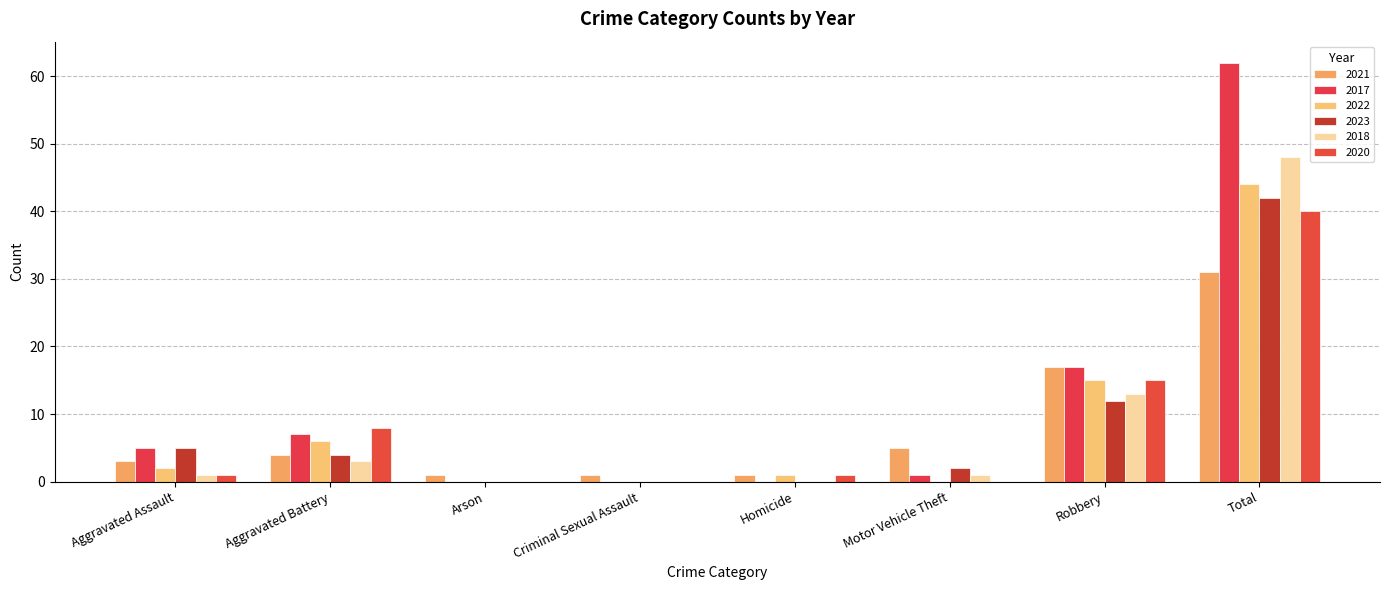

Where does the 2020 series first go above 1?

Aggravated Battery